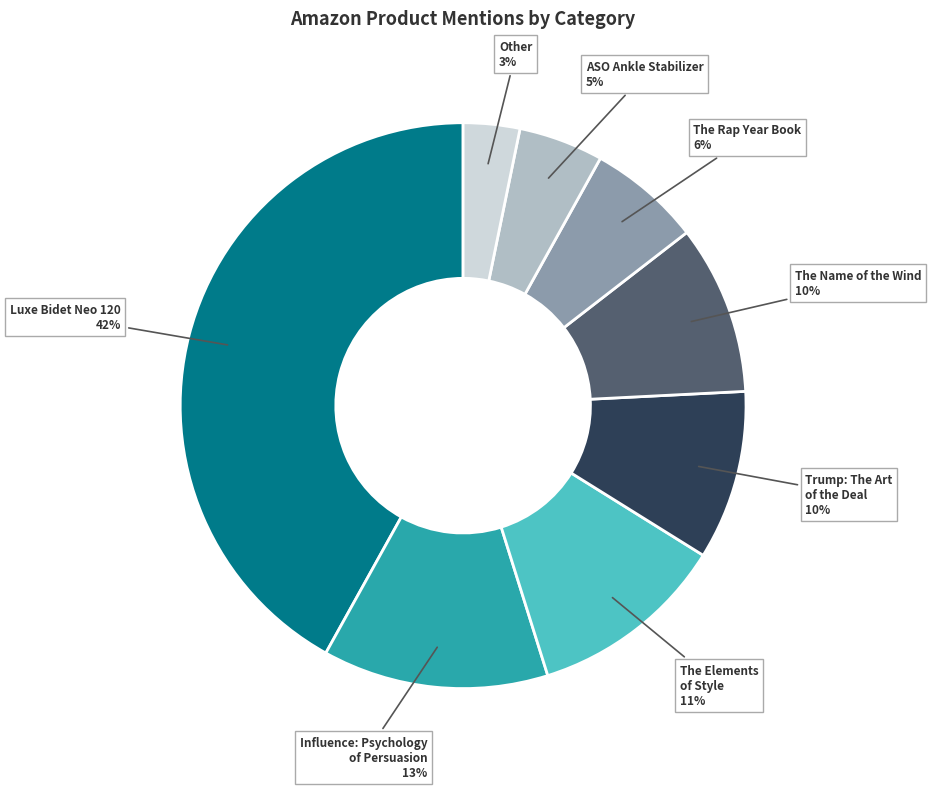

Is it true that Influence: Psychology of Persuasion is 13% of the pie?

True